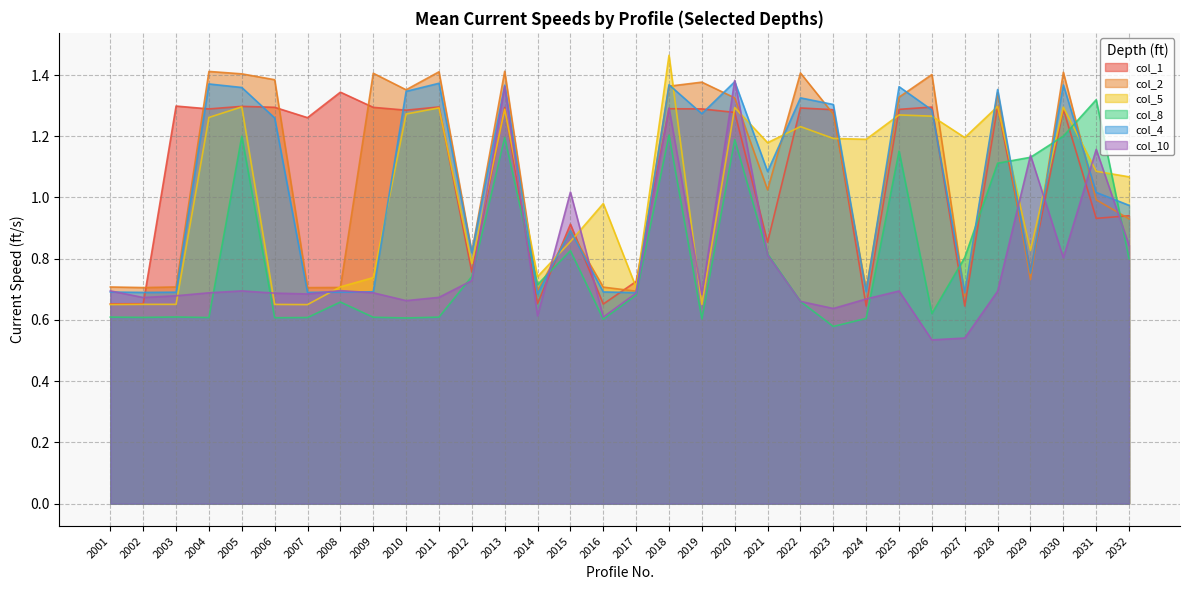

How many interior local peaks does the col_4 series have?

10